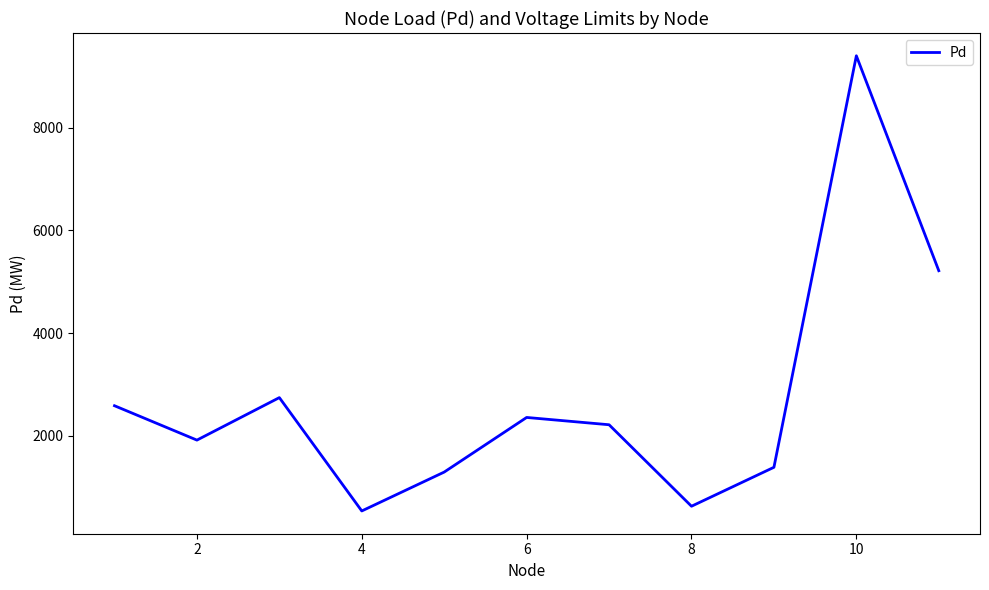

How many interior local valleys (lower than both neighbors) does the data have?

3